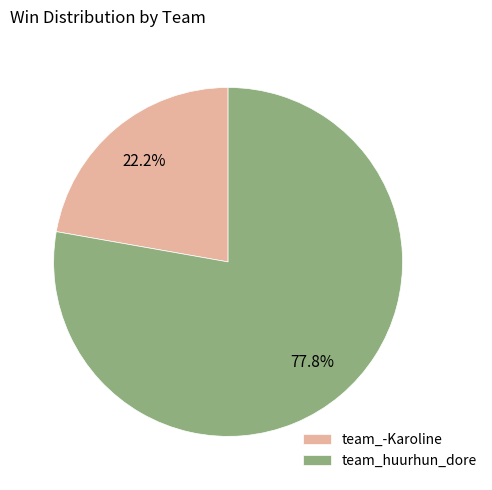

Which slice is the smallest?

team_-Karoline